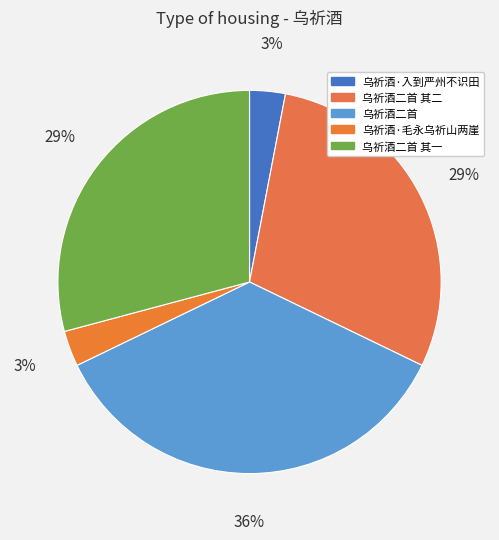

Does any single category account for the majority?

No